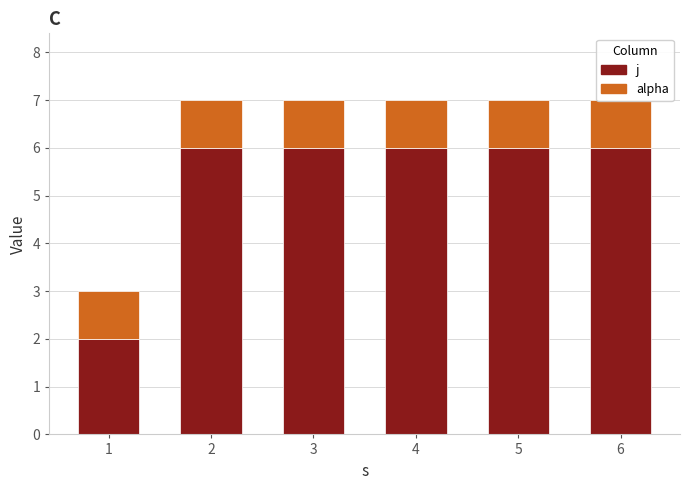

Reading left to right, list all the values displayed in this chart.

j: 1=2	2=6	3=6	4=6	5=6	6=6
alpha: 1=1	2=1	3=1	4=1	5=1	6=1